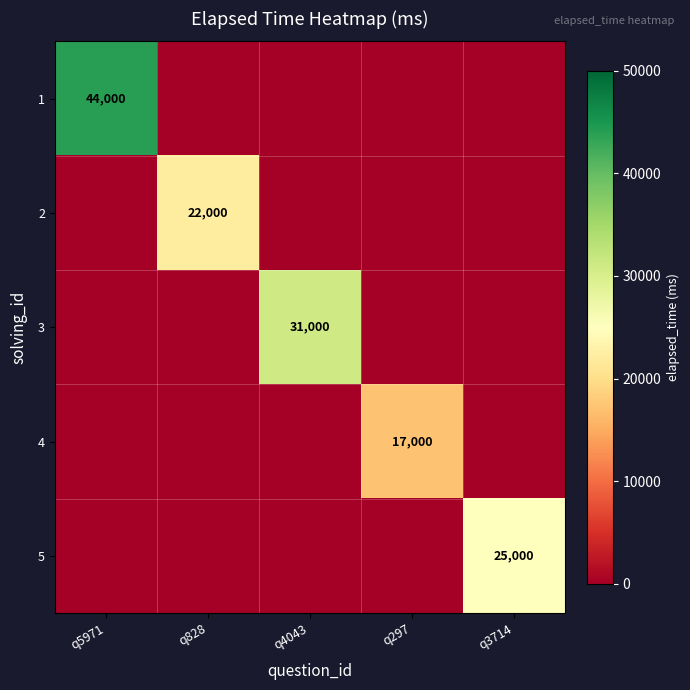

What is the spread (max minus min) of values at q5971?

44000